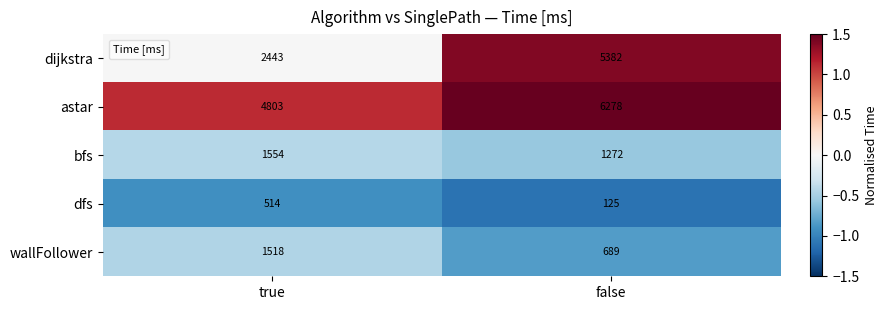

What is the maximum value shown in the chart?

6278